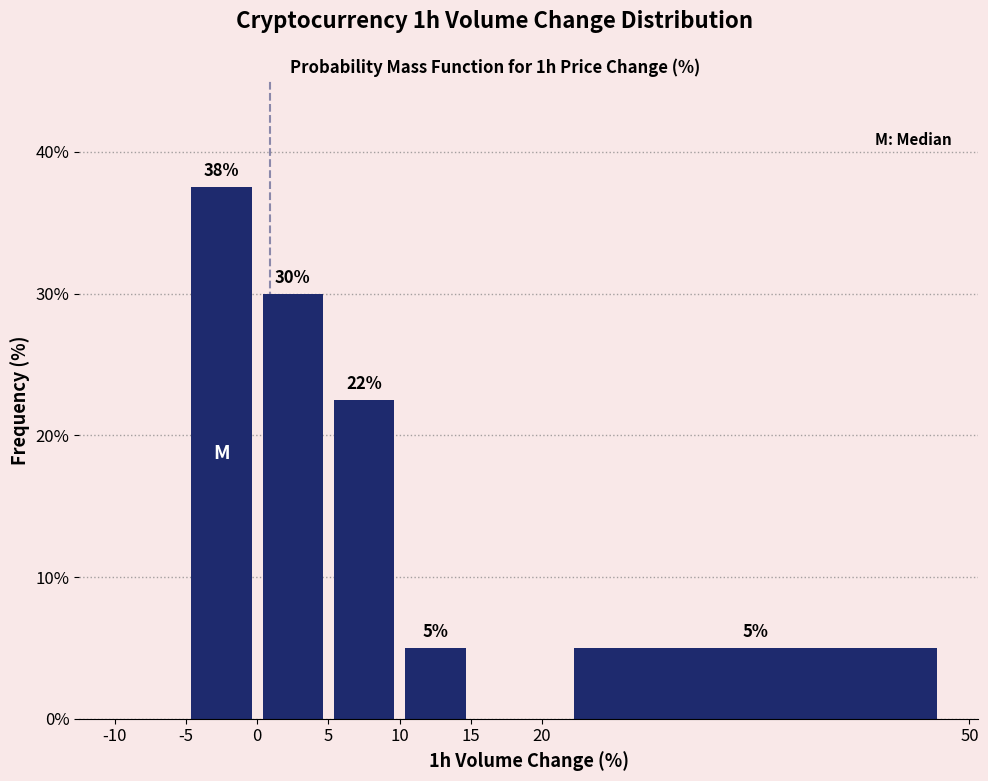

Which range on the x-axis has the tallest bar?

-5 to 0